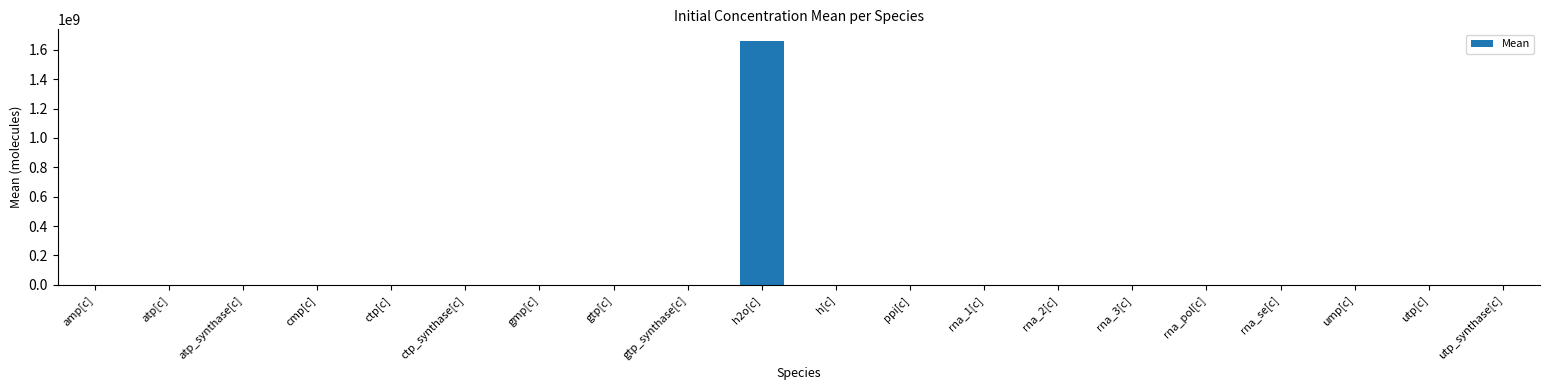

What is the sum of all values?

1656336835.4